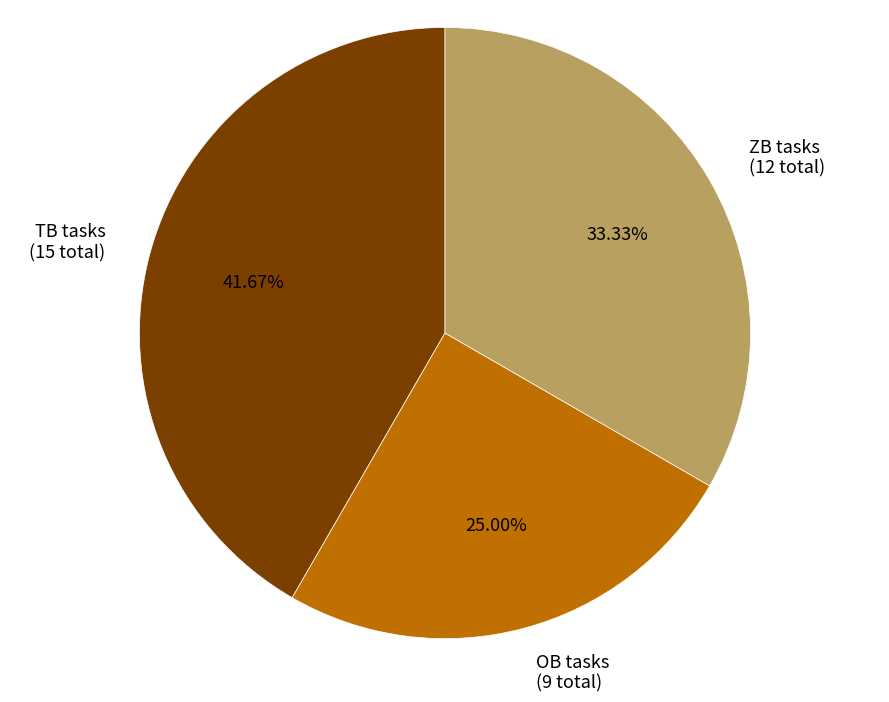

Is there a majority slice in this chart?

No